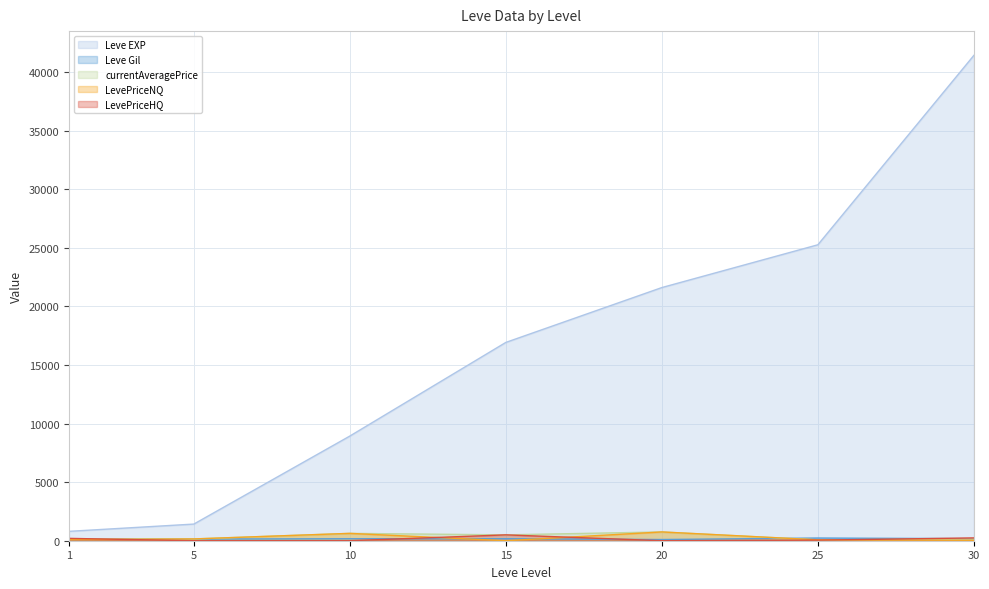

What are all the series names shown in the legend?

Leve EXP, Leve Gil, currentAveragePrice, LevePriceNQ, LevePriceHQ